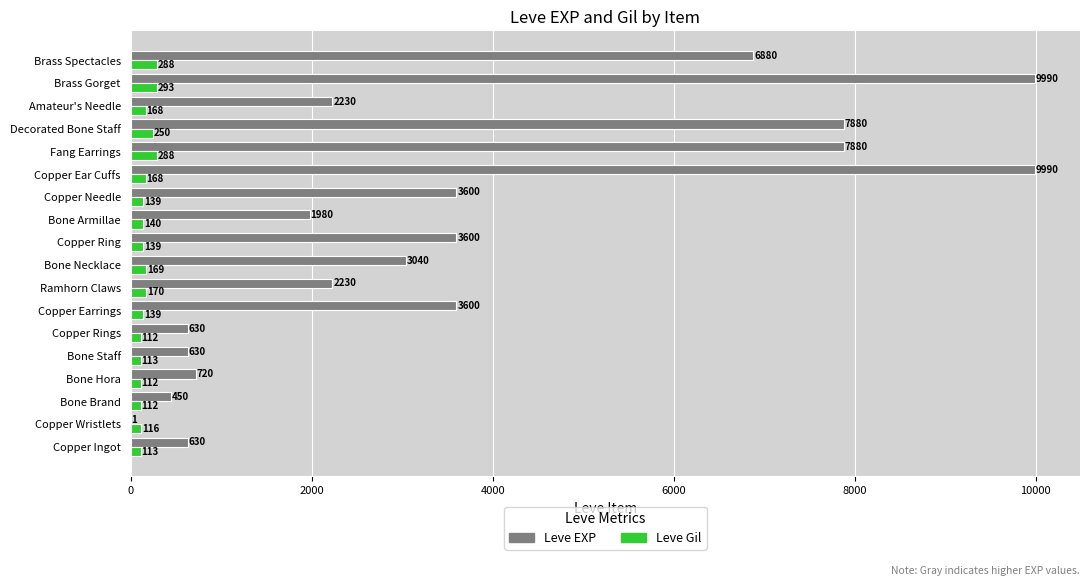

What is the highest value of the Leve Gil series?

293